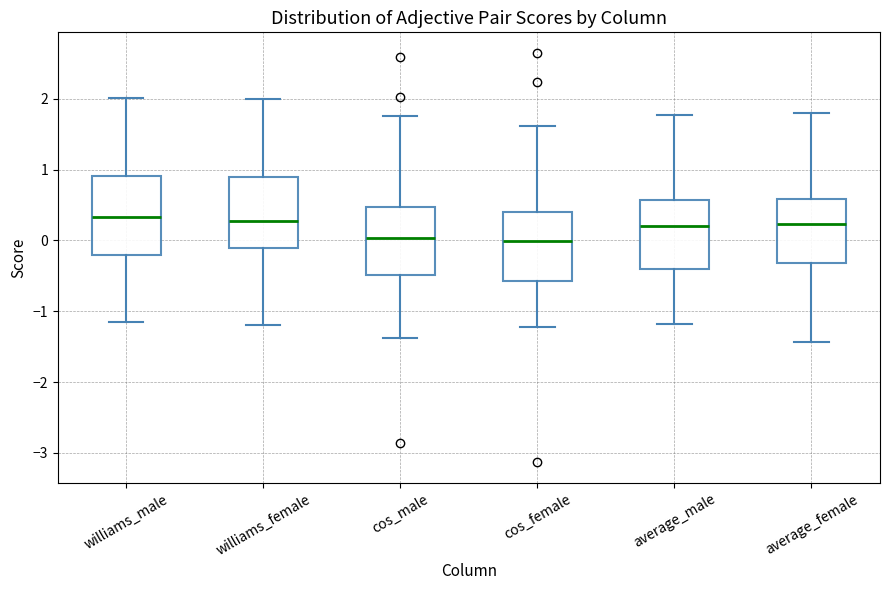

Reading left to right, read every box against the y-axis: the position of its median line, the range the box covers, and the ends of its whiskers. The values are not printed on the chart, so give them approximately, as read against the axis.

williams_male: median 0.3, box -0.2 to 0.9, whiskers -1.2 to 2.0
williams_female: median 0.3, box -0.1 to 0.9, whiskers -1.2 to 2.0
cos_male: median 0.0, box -0.5 to 0.5, whiskers -1.4 to 1.8
cos_female: median 0.0, box -0.6 to 0.4, whiskers -1.2 to 1.6
average_male: median 0.2, box -0.4 to 0.6, whiskers -1.2 to 1.8
average_female: median 0.2, box -0.3 to 0.6, whiskers -1.4 to 1.8